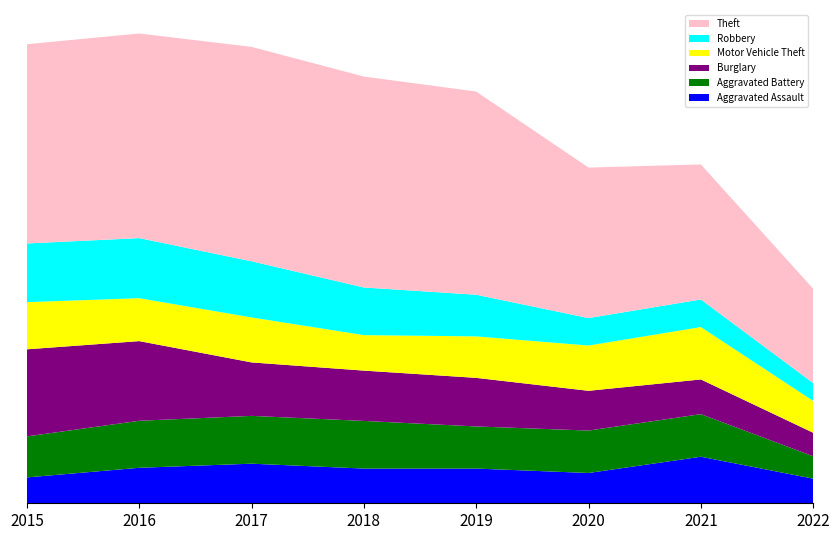

Reading left to right, transcribe all the data shown in this chart.

Aggravated Assault: 2015=164	2016=225	2017=251	2018=220	2019=220	2020=192	2021=295	2022=156
Aggravated Battery: 2015=260	2016=298	2017=303	2018=302	2019=267	2020=269	2021=270	2022=142
Burglary: 2015=552	2016=505	2017=339	2018=319	2019=308	2020=252	2021=220	2022=149
Motor Vehicle Theft: 2015=299	2016=272	2017=285	2018=225	2019=263	2020=287	2021=332	2022=202
Robbery: 2015=372	2016=381	2017=356	2018=302	2019=264	2020=174	2021=175	2022=113
Theft: 2015=1263	2016=1297	2017=1359	2018=1337	2019=1288	2020=954	2021=856	2022=598